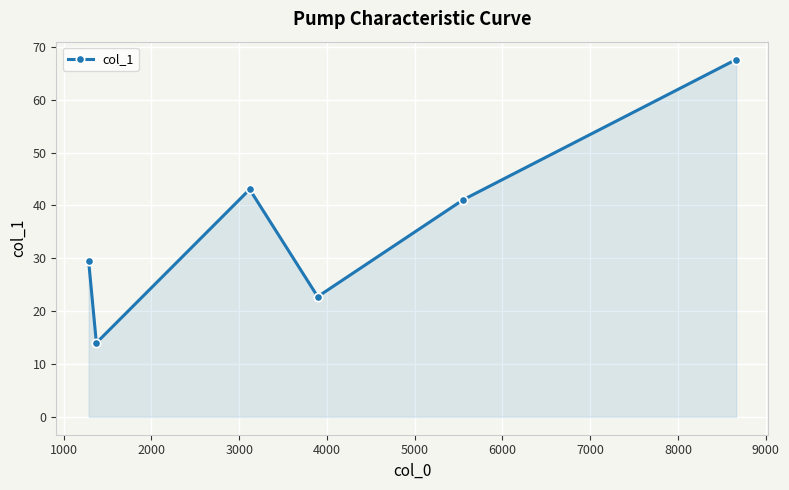

Reading right to left, what are all the values shown in this chart?

67.6	41.1	22.7	43.1	14.0	29.4